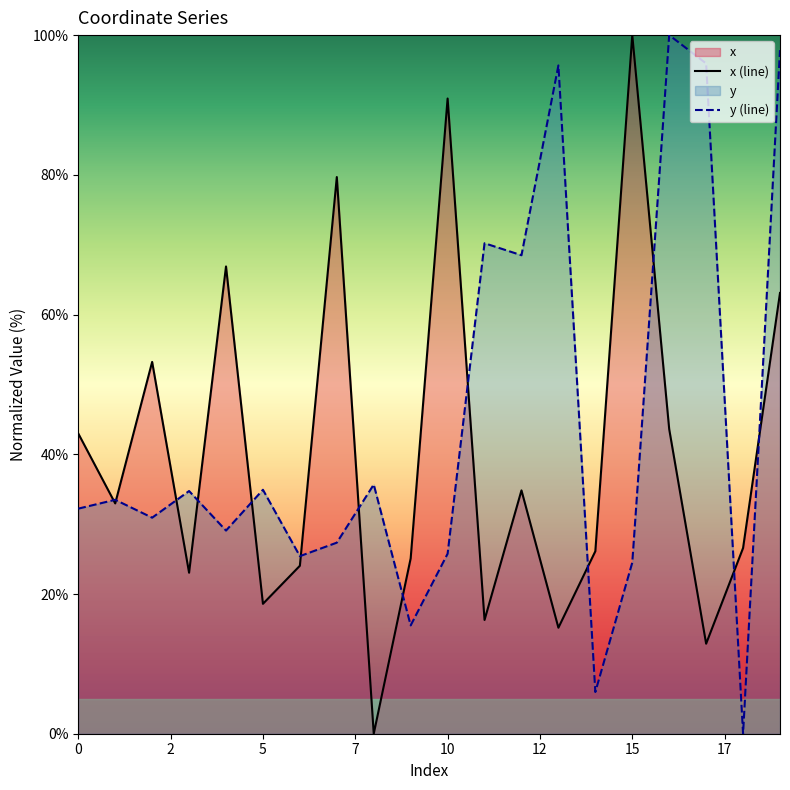

What is the difference between the second highest and minimum values in the x (line) series?

90.9